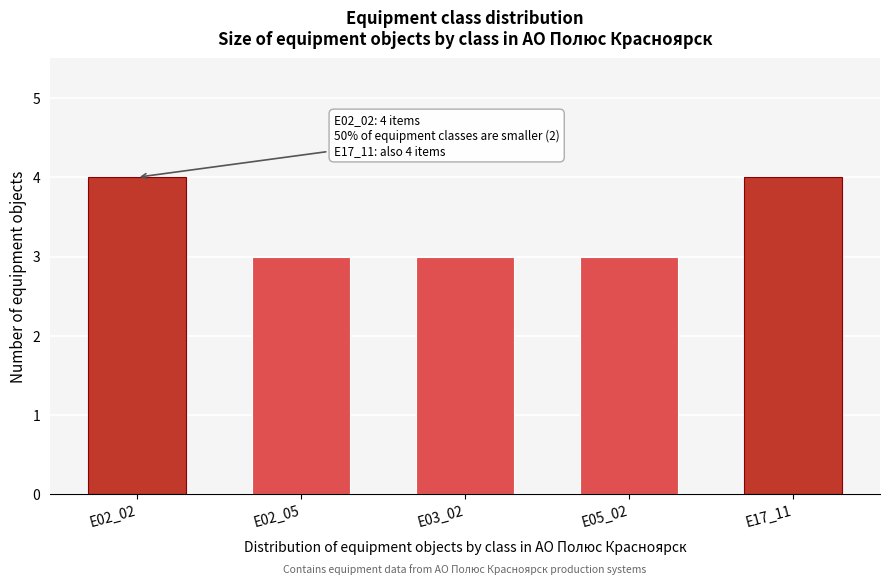

Reading right to left, transcribe all the data shown in this chart.

4	3	3	3	4